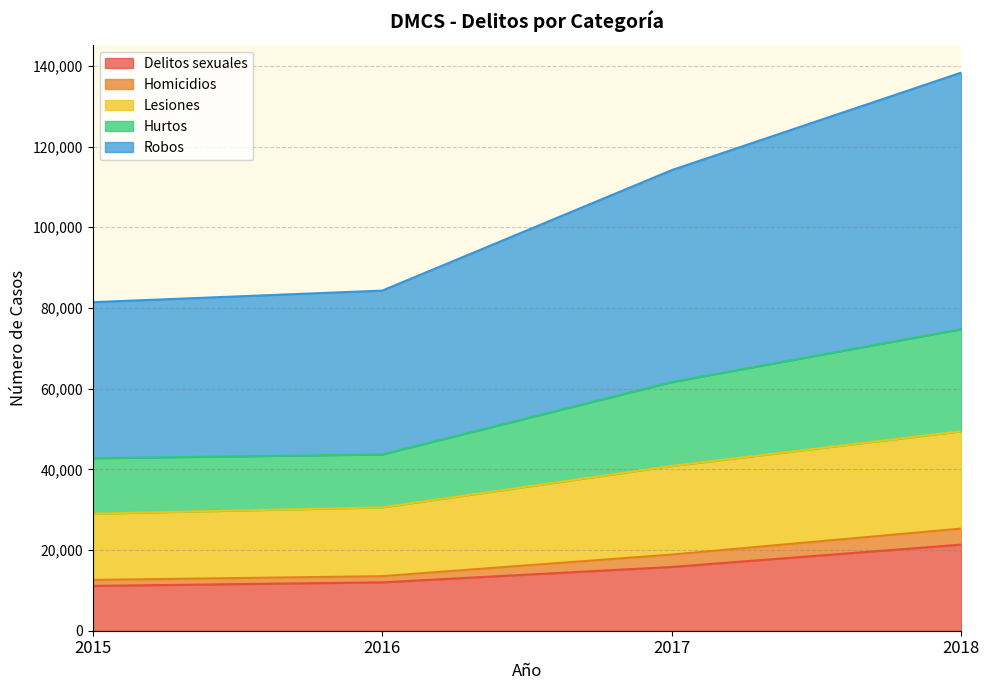

What is the minimum value for Delitos sexuales?

11102